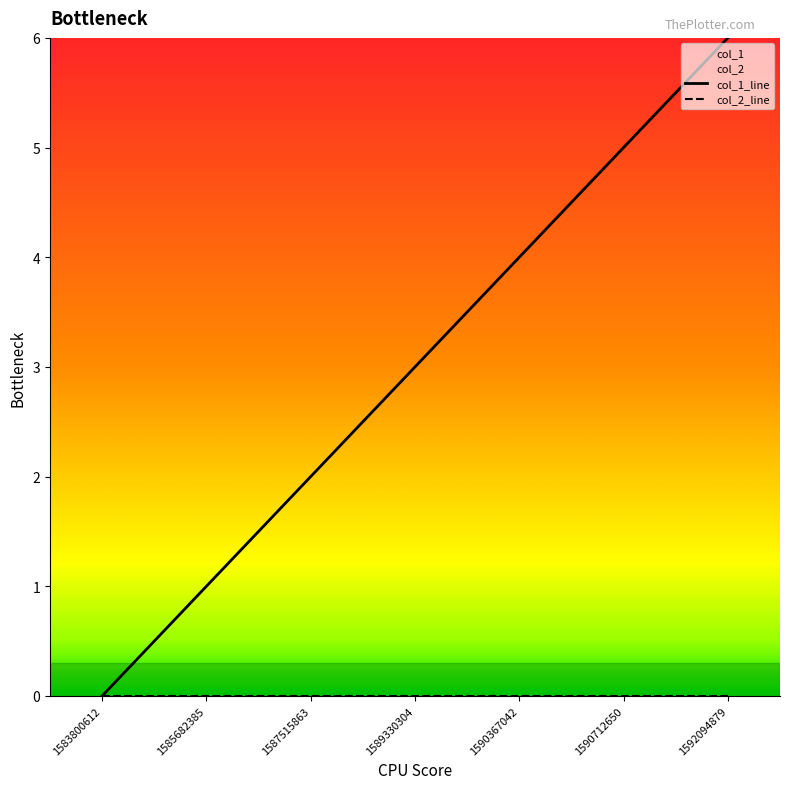

True or false: the data has more than 0 interior local peaks.

False